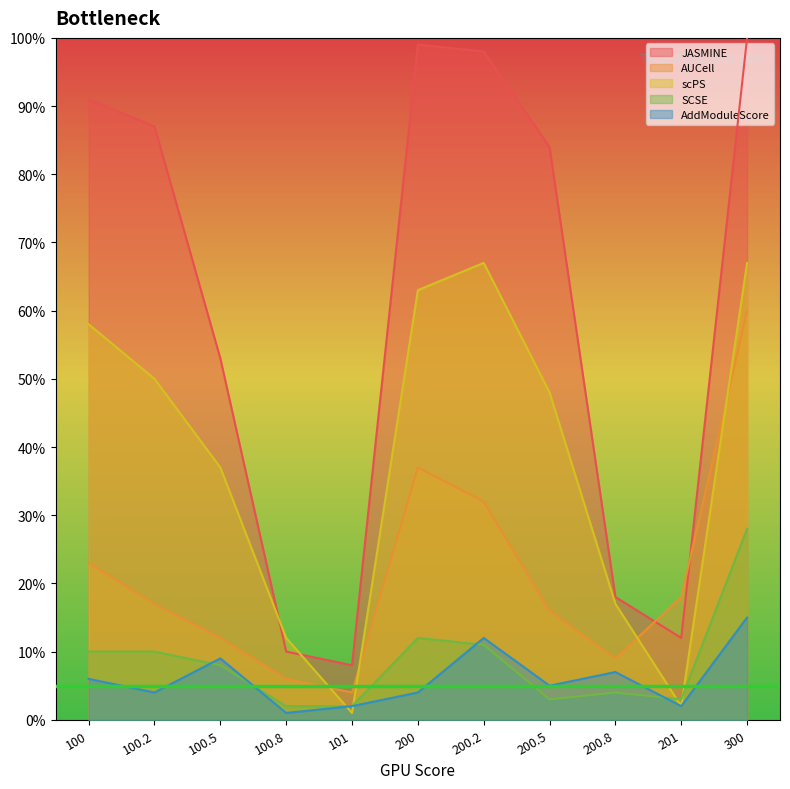

How many distinct data groups are displayed?

5